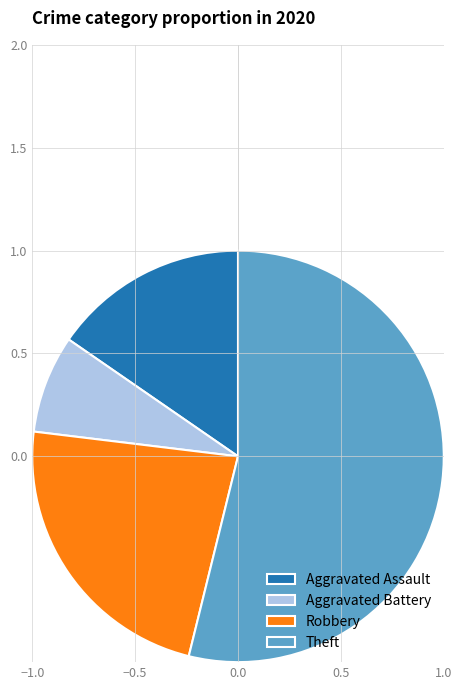

Between Robbery and Theft, which is larger?

Theft